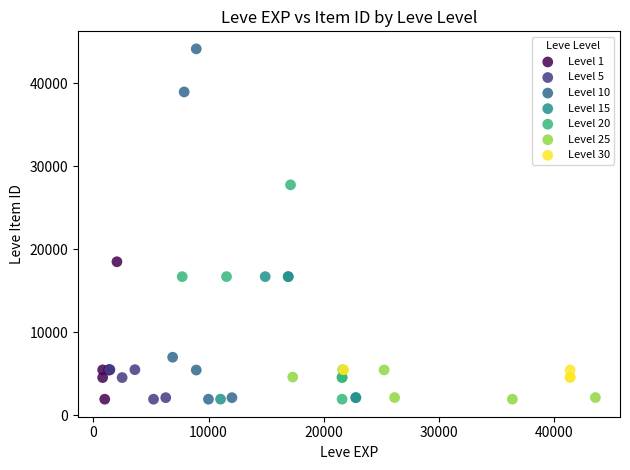

Which series reaches the maximum Y coordinate?

Level 10